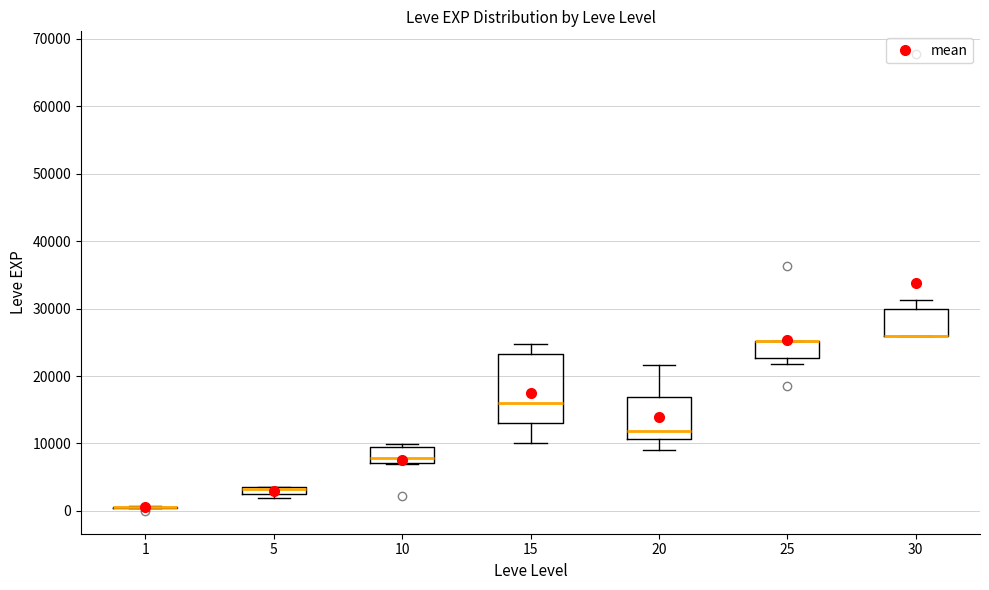

Comparing the boxes themselves (not the whiskers), which one is the tallest?

15